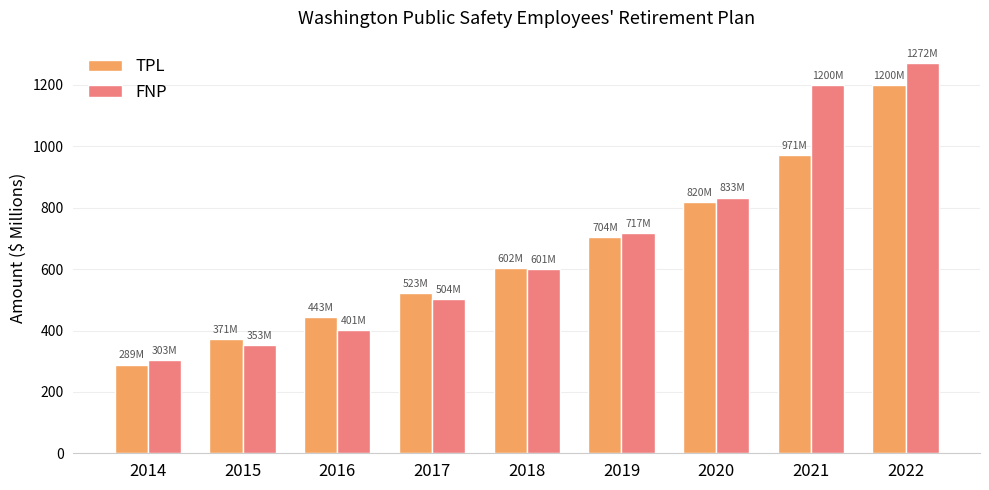

Reading right to left, what are all the values shown in this chart?

TPL: 1200.3	970.7	819.5	704.2	602.4	523.3	443.2	371.0	288.9
FNP: 1271.8	1200.4	833.3	717.2	601.2	503.7	400.7	352.8	303.4